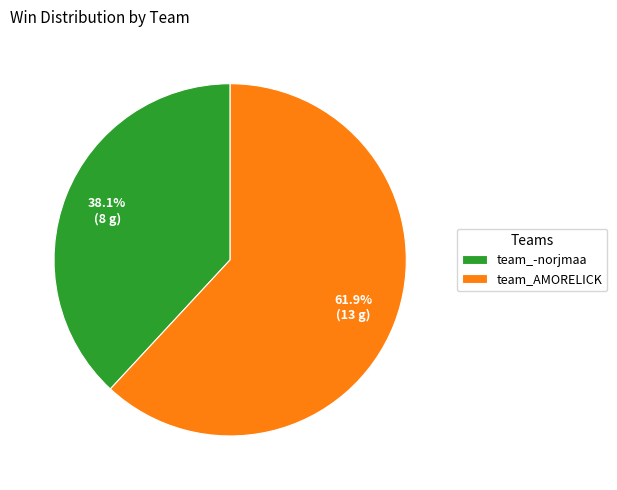

Which category has the smallest portion of the pie?

team_-norjmaa